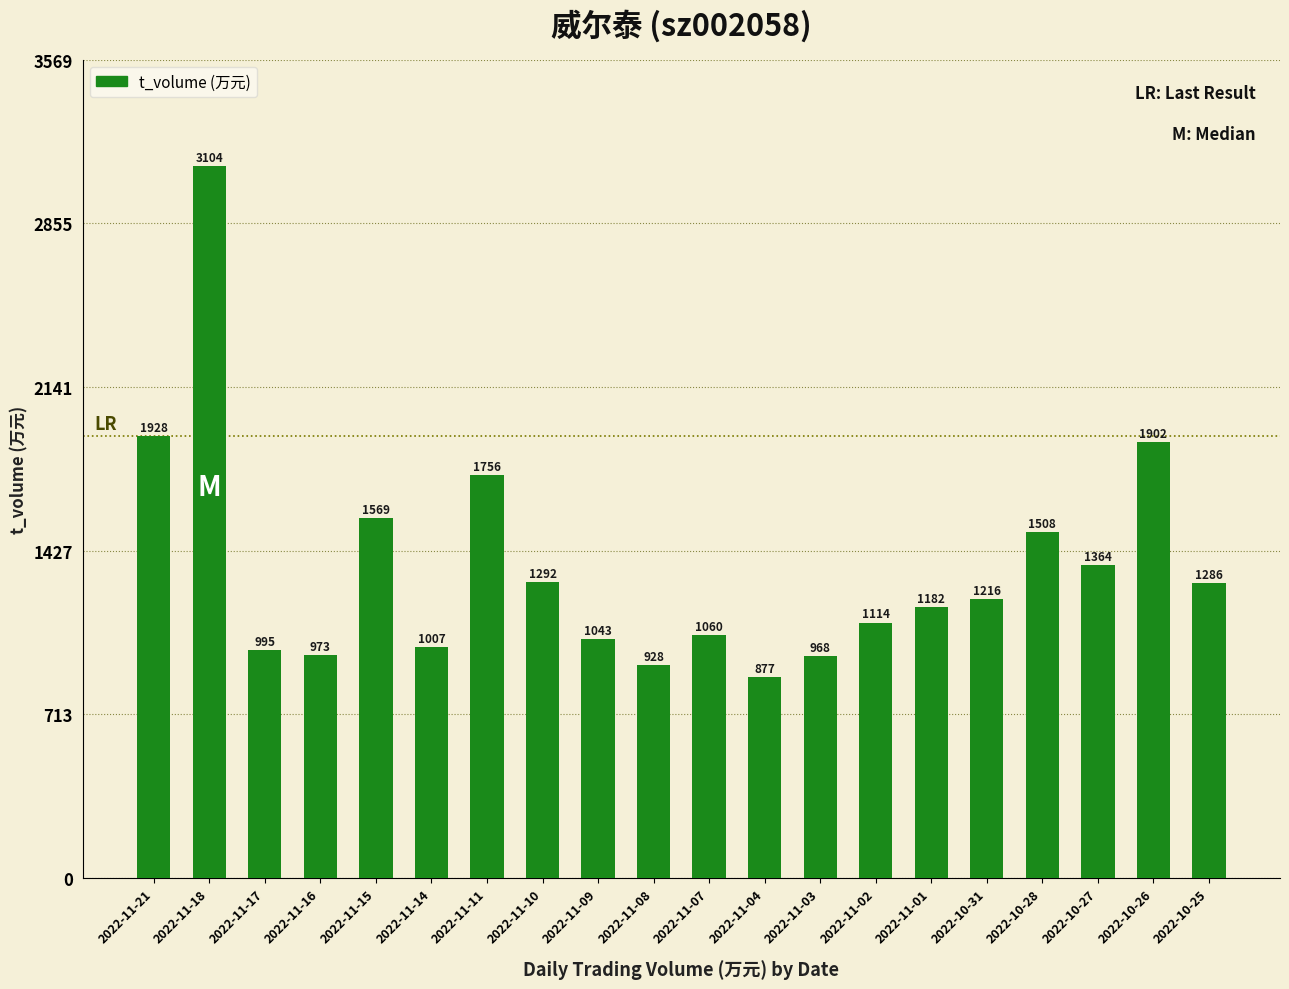

Are the bars horizontal?

No